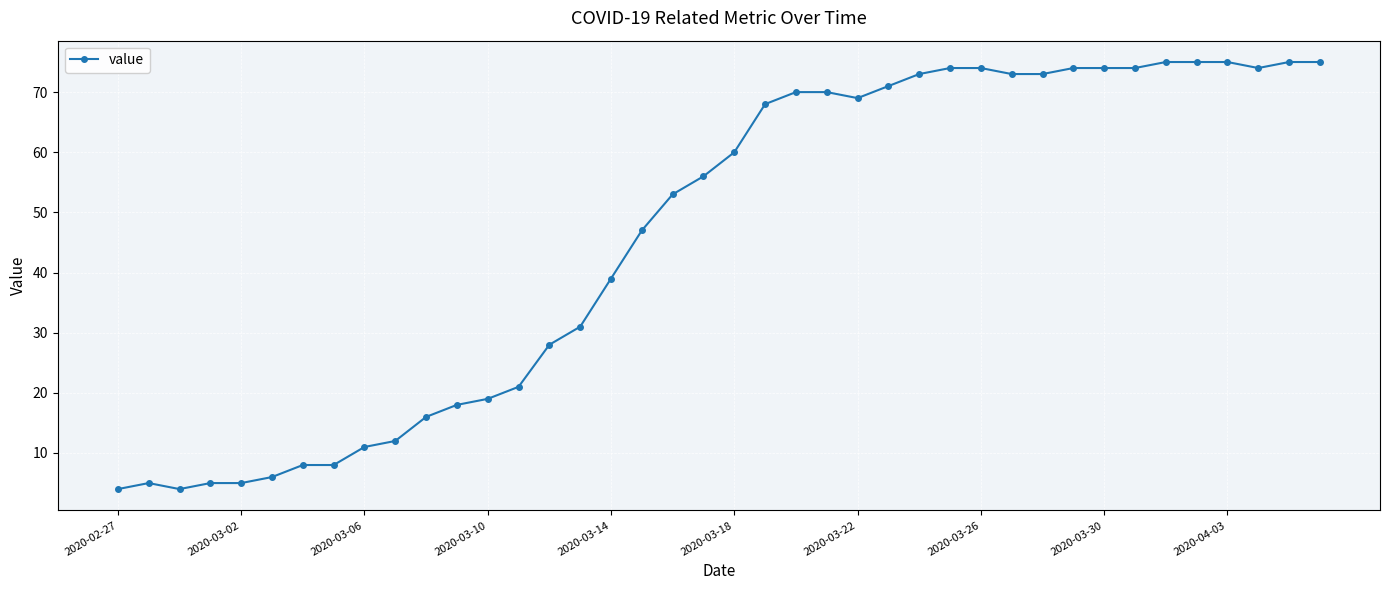

True or false: there are more than 0 points higher than both neighbors.

True